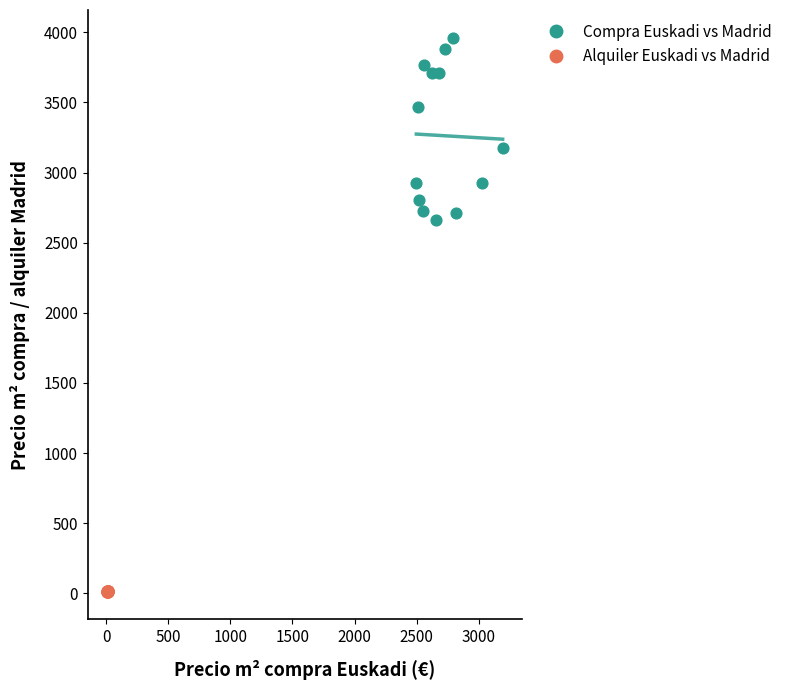

What are all the series names shown in the legend?

Compra Euskadi vs Madrid, Alquiler Euskadi vs Madrid